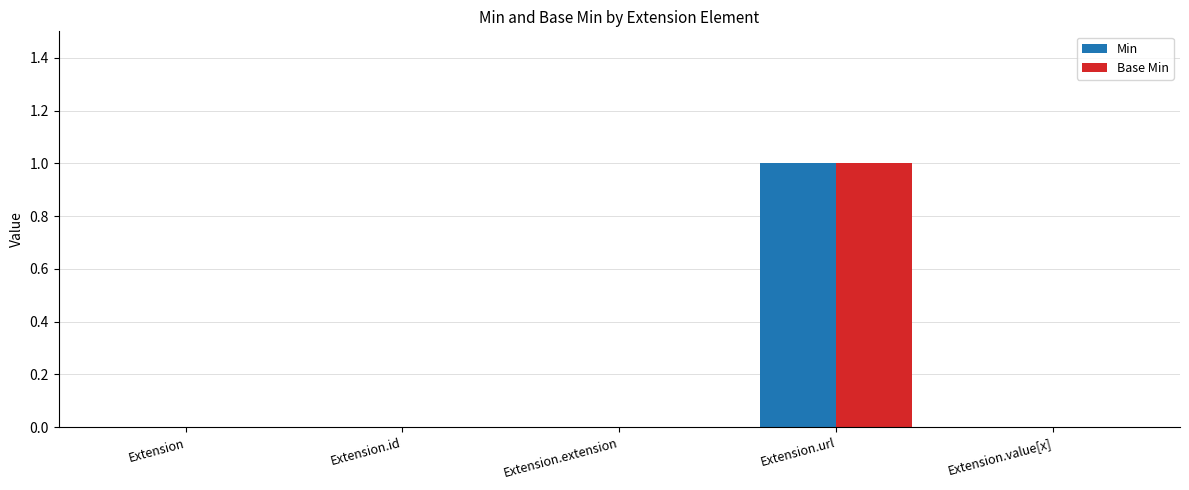

At which category is the sum across all series the highest?

Extension.url